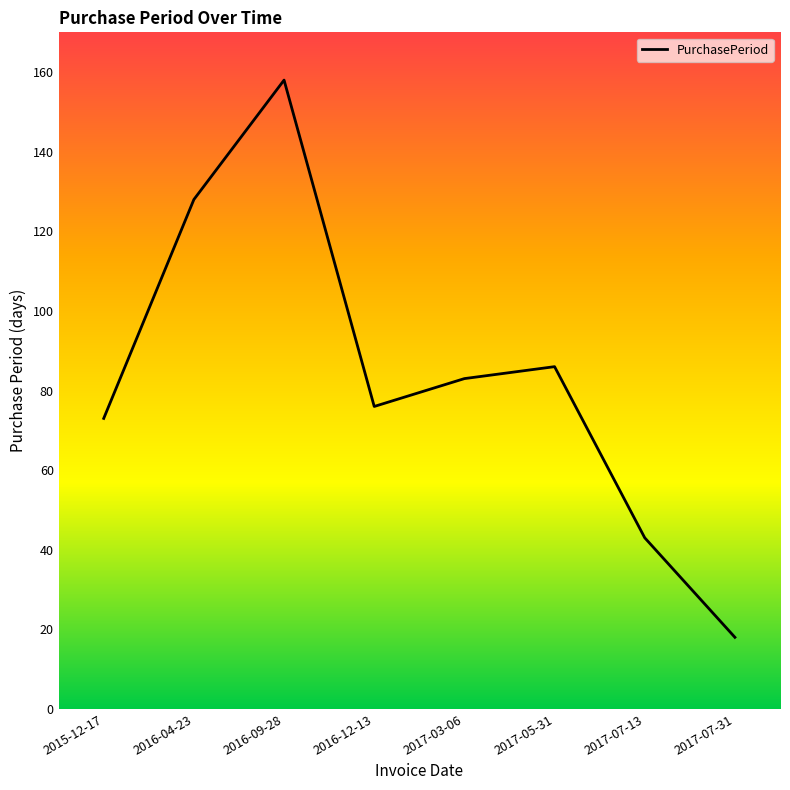

Count the number of categories in the chart.

8